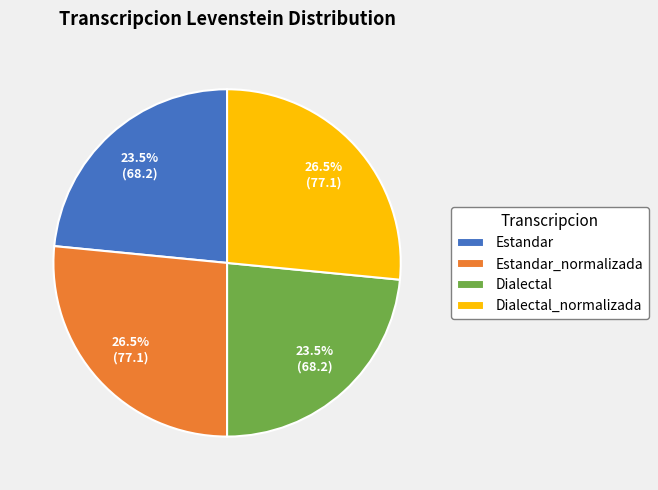

Does Dialectal_normalizada represent more than half of the total?

No